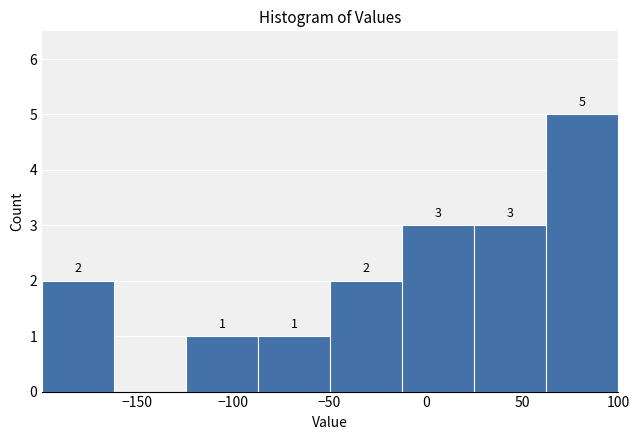

Over which range of the x-axis is the bar tallest?

65 to 100